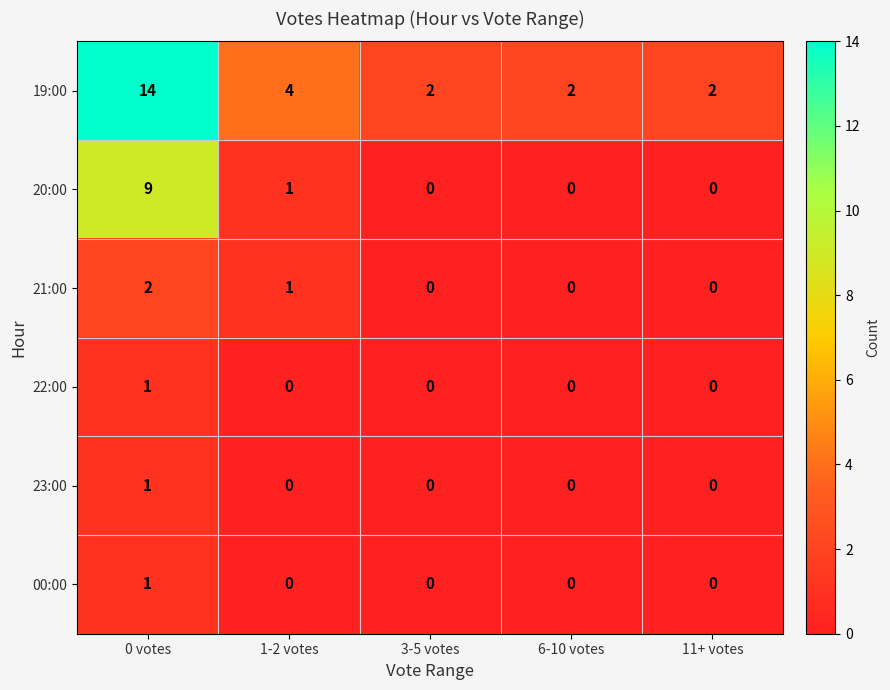

Reading right to left, extract all data points from this chart.

19:00: 2	2	2	4	14
20:00: 0	0	0	1	9
21:00: 0	0	0	1	2
22:00: 0	0	0	0	1
23:00: 0	0	0	0	1
00:00: 0	0	0	0	1